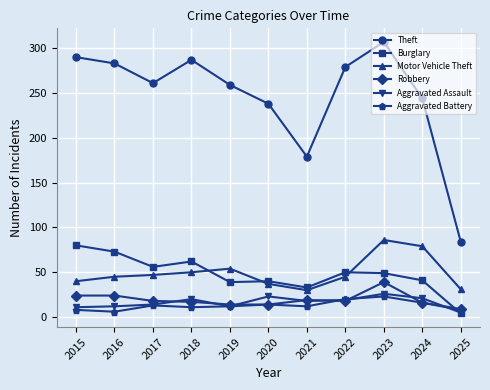

What is the minimum value for Theft?

84